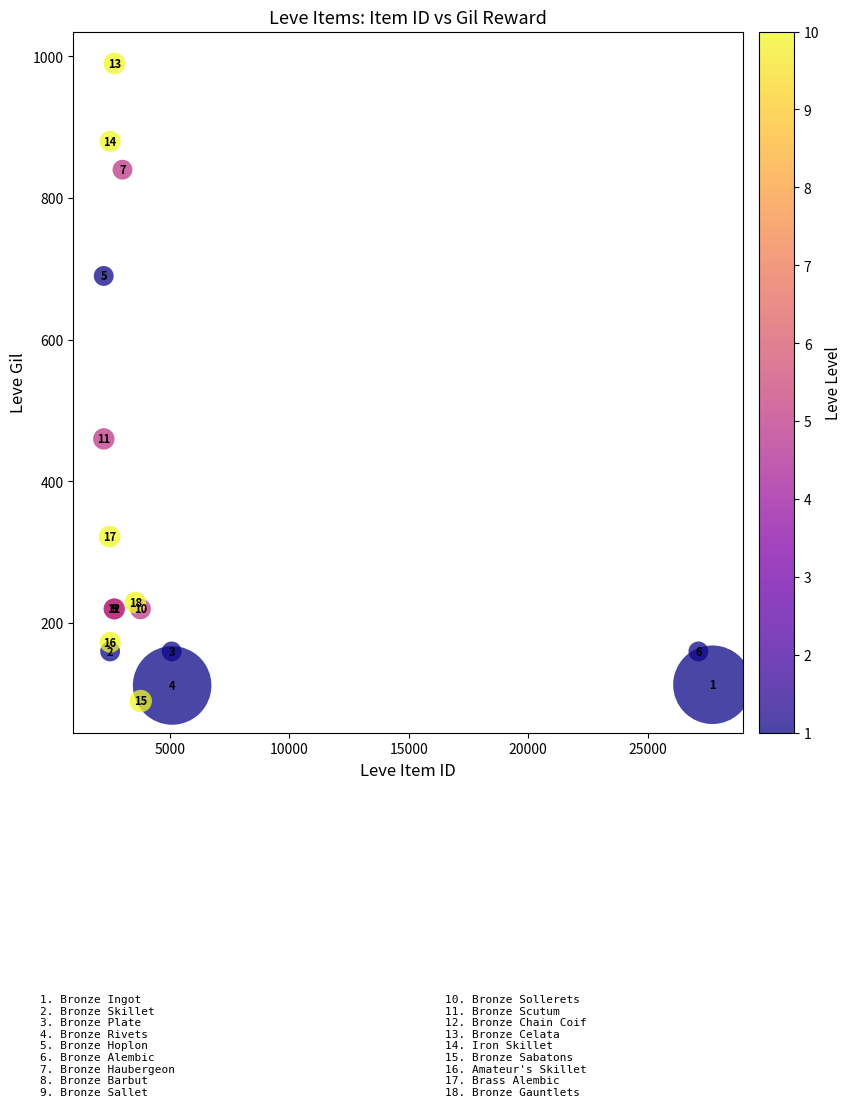

What Y value in the scatter plot is closest to 540?

460